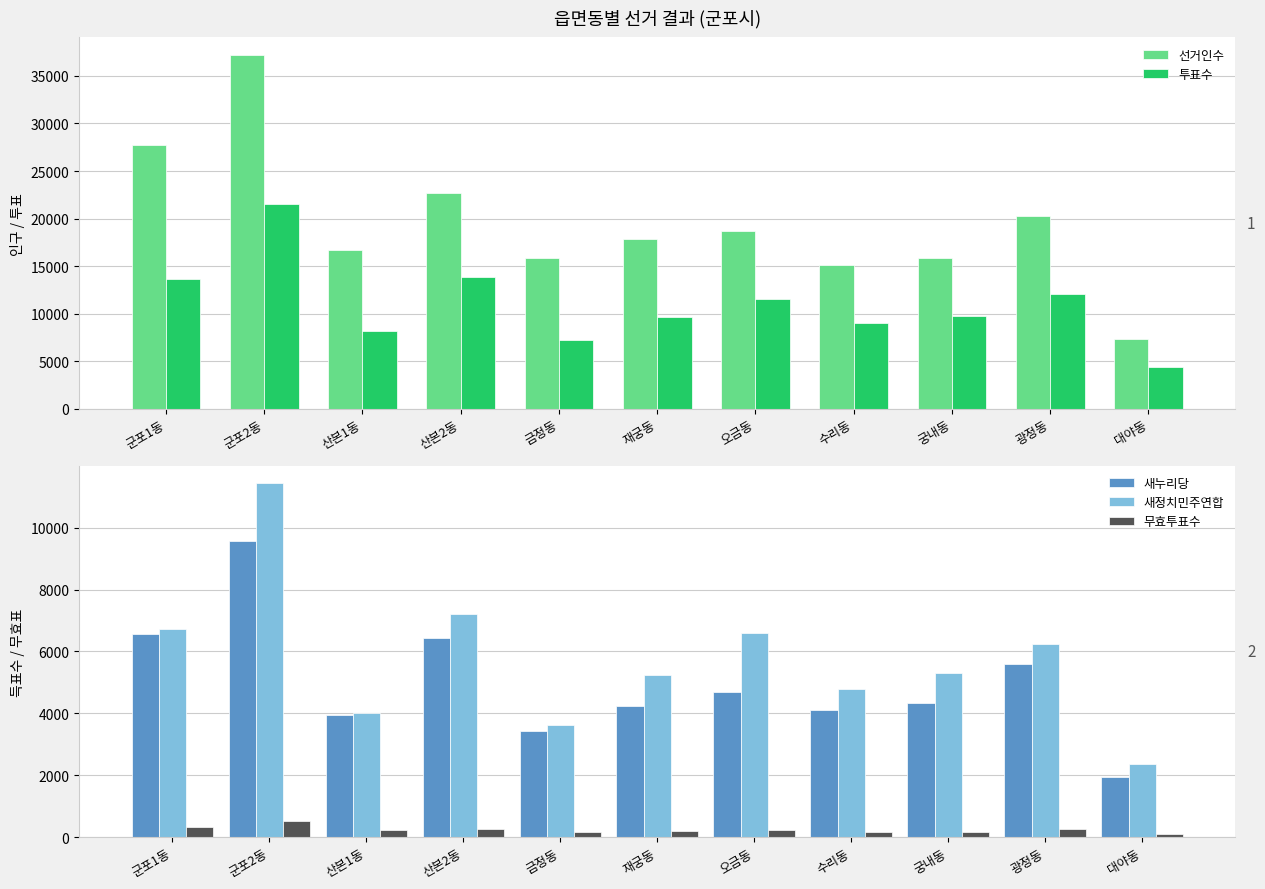

Where does the 새정치민주연합 series first go above 5302?

군포1동